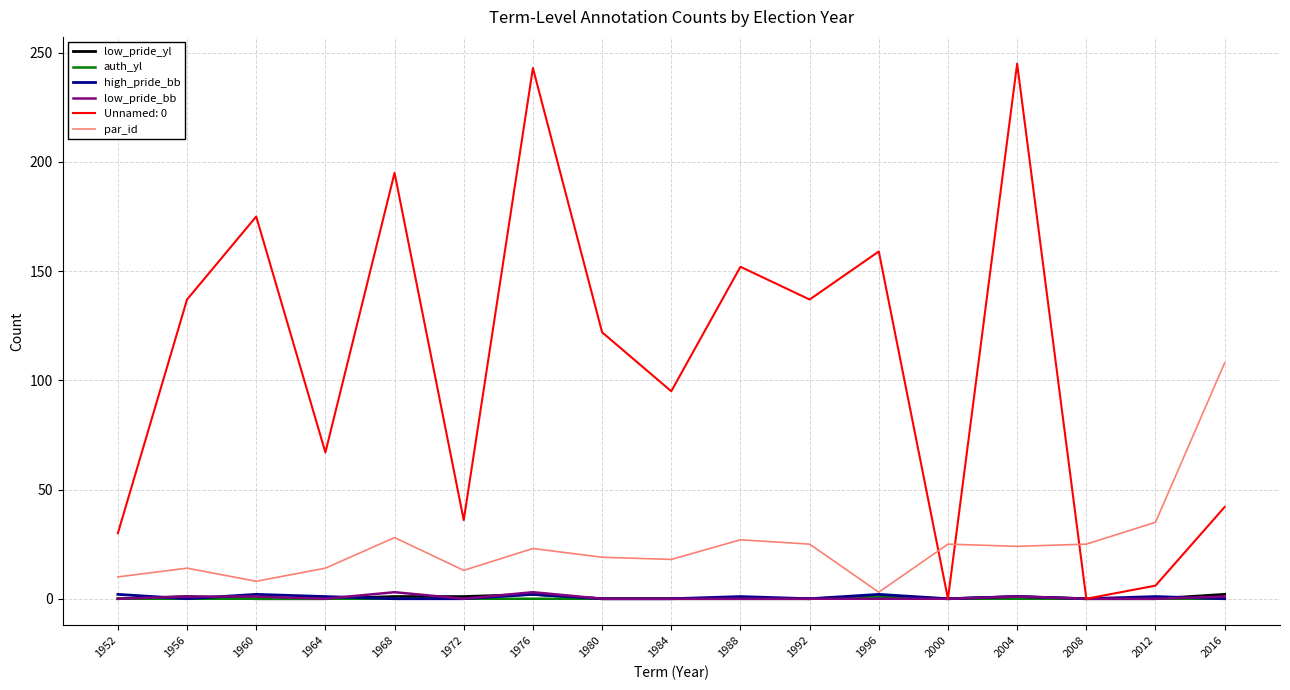

What is the maximum value shown in the chart?

245